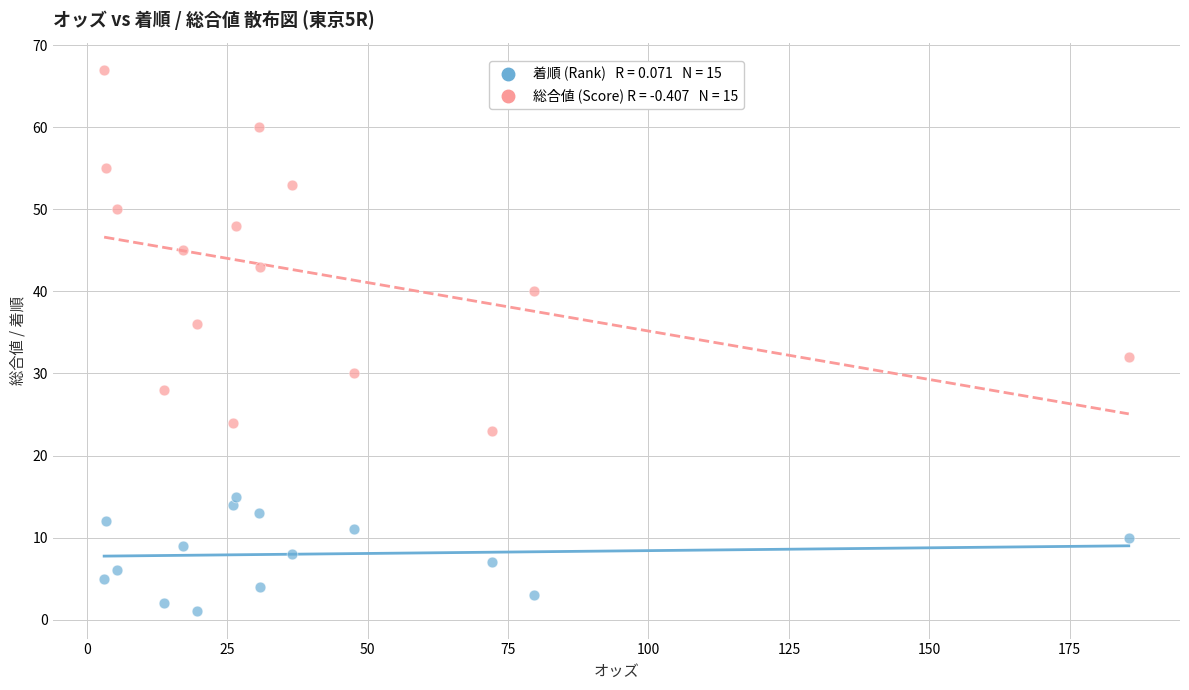

Across all data points, what is the range of Y values (max minus min)?

66